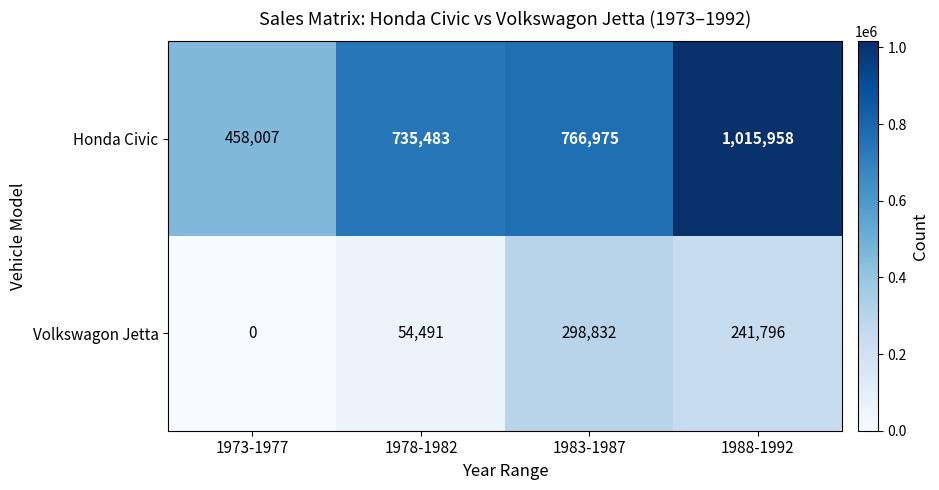

Which series has the largest range (max minus min)?

Honda Civic